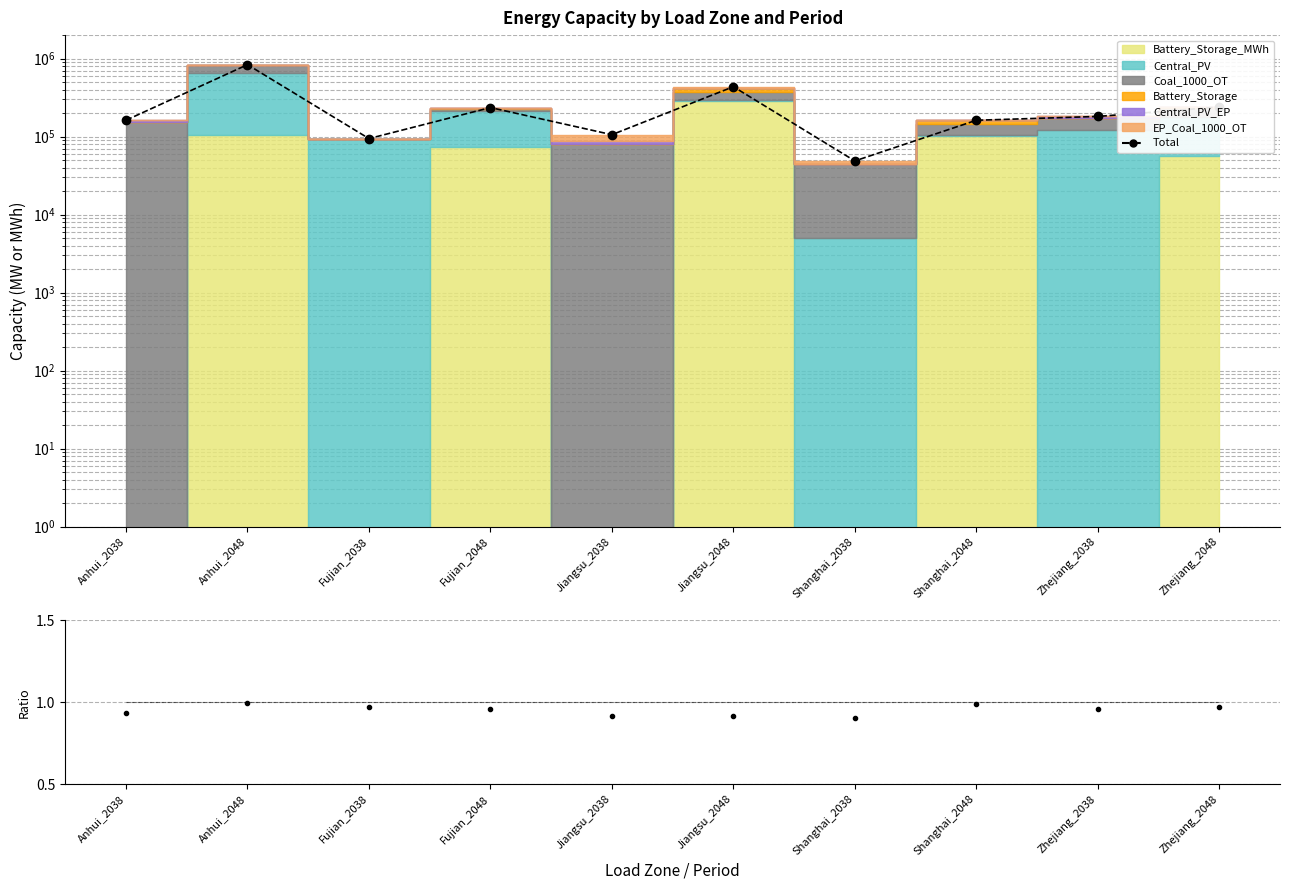

What is the sum of the Total values at Anhui_2038 and Zhejiang_2048?

401672.1